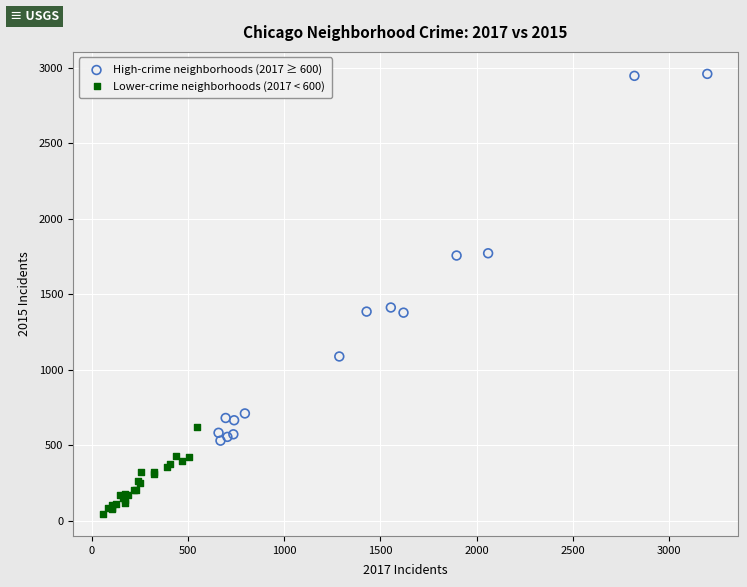

Which series has the largest Y range (max minus min)?

High-crime neighborhoods (2017 ≥ 600)